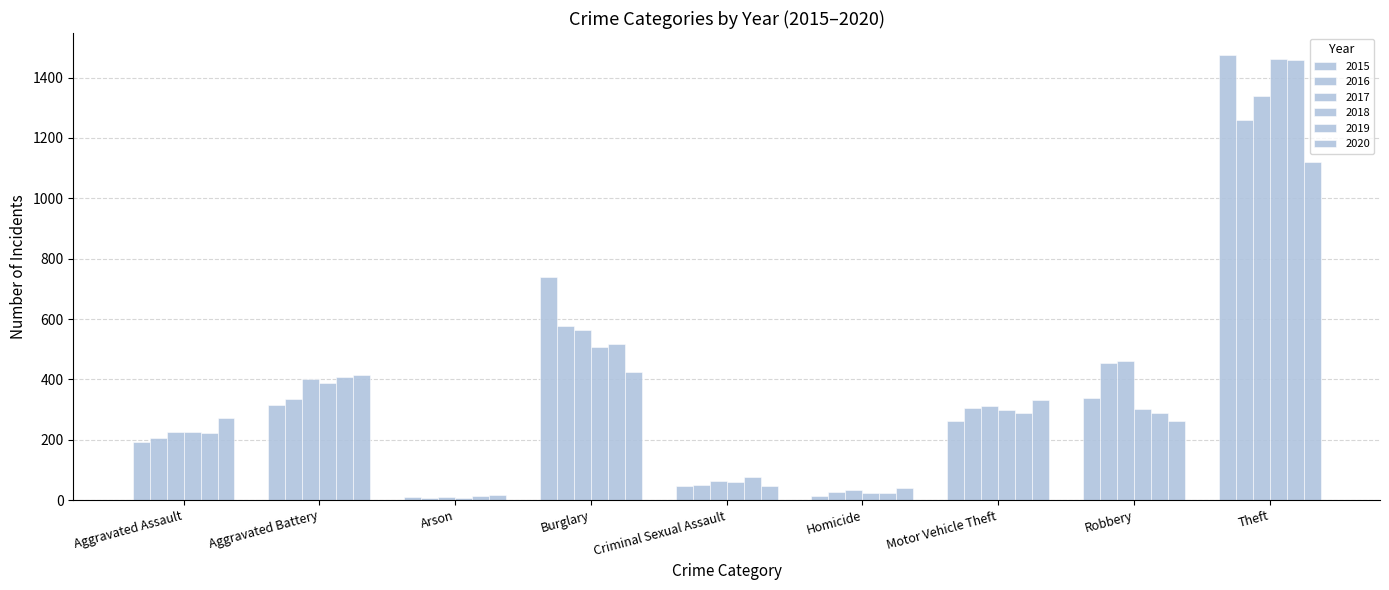

What is the difference between the maximum and minimum values in the 2019 series?

1447